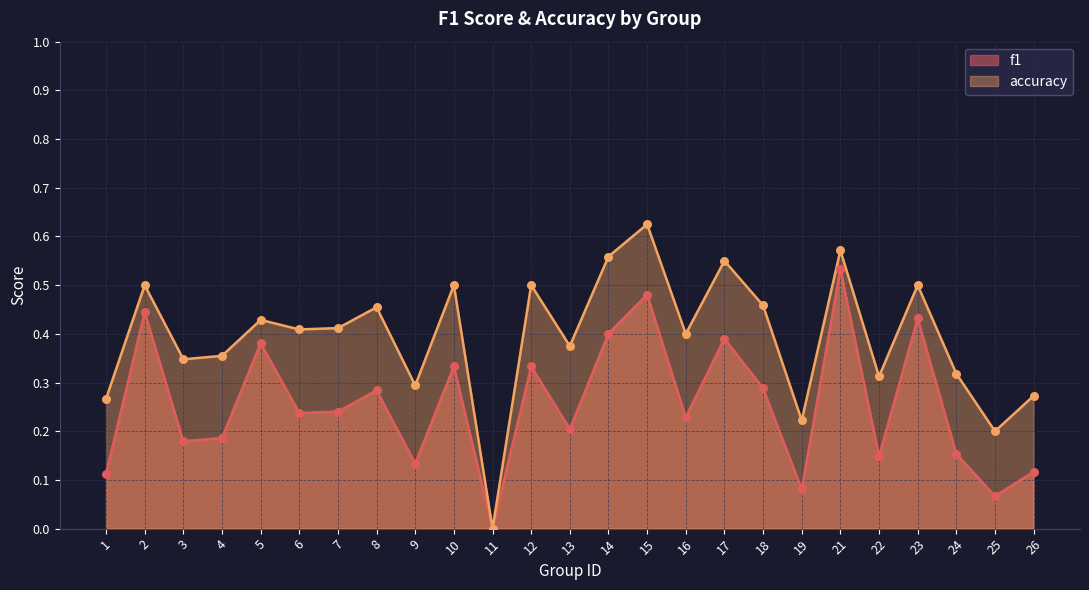

Is the value of accuracy at 10 greater than the value of f1 at 17?

Yes